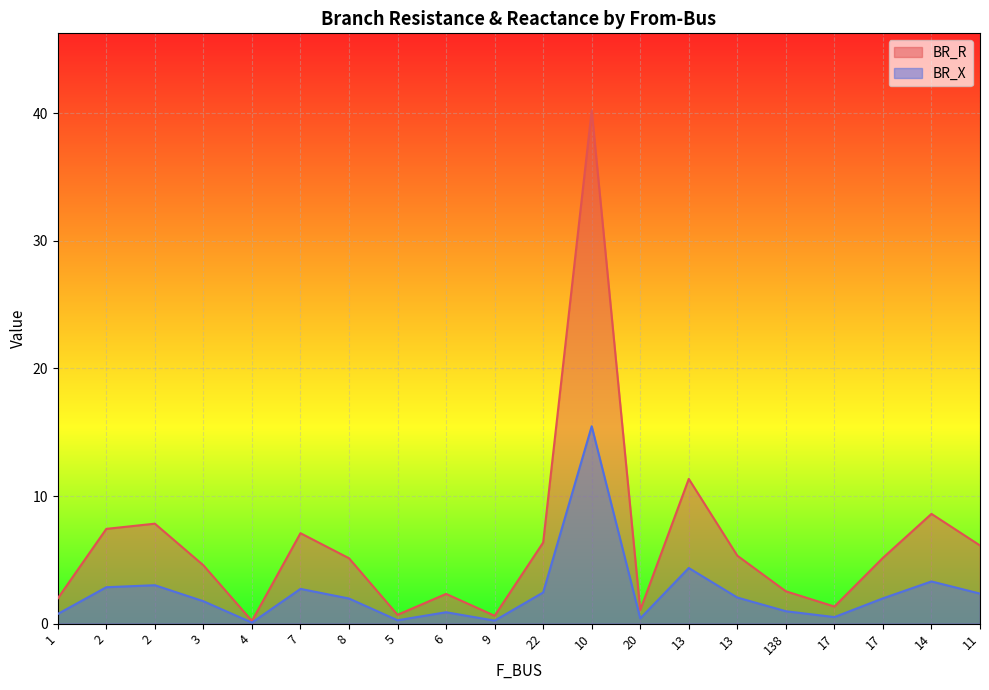

What is the approximate value of BR_R at 14?

8.6